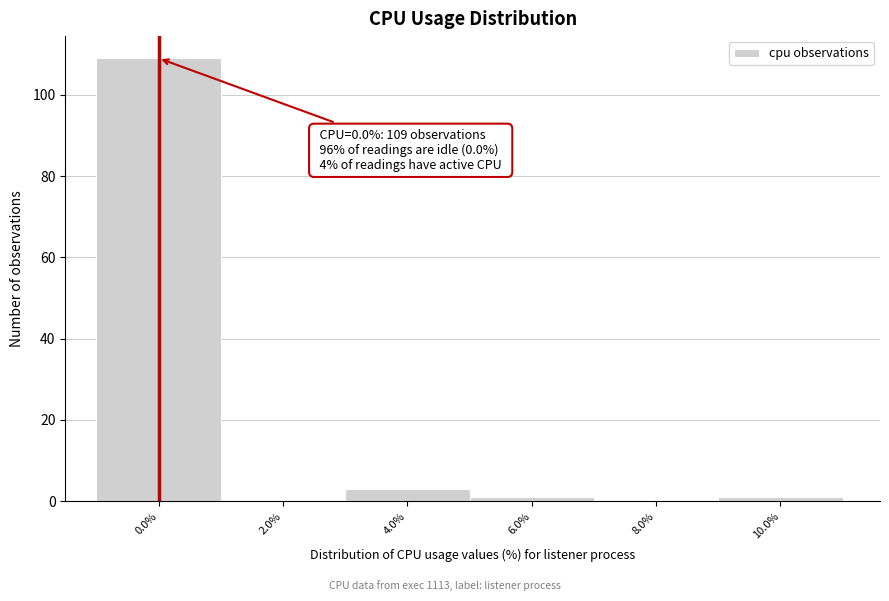

Reading left to right, extract all data points from this chart.

0.0%=109	2.0%=0	4.0%=3	6.0%=1	8.0%=0	10.0%=1